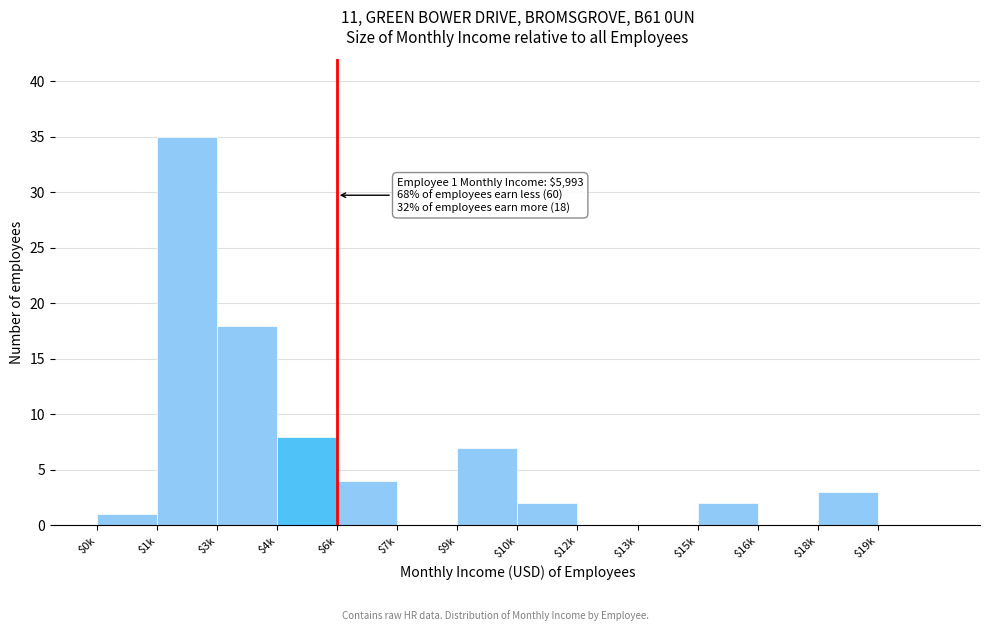

What is the greatest value displayed?

35